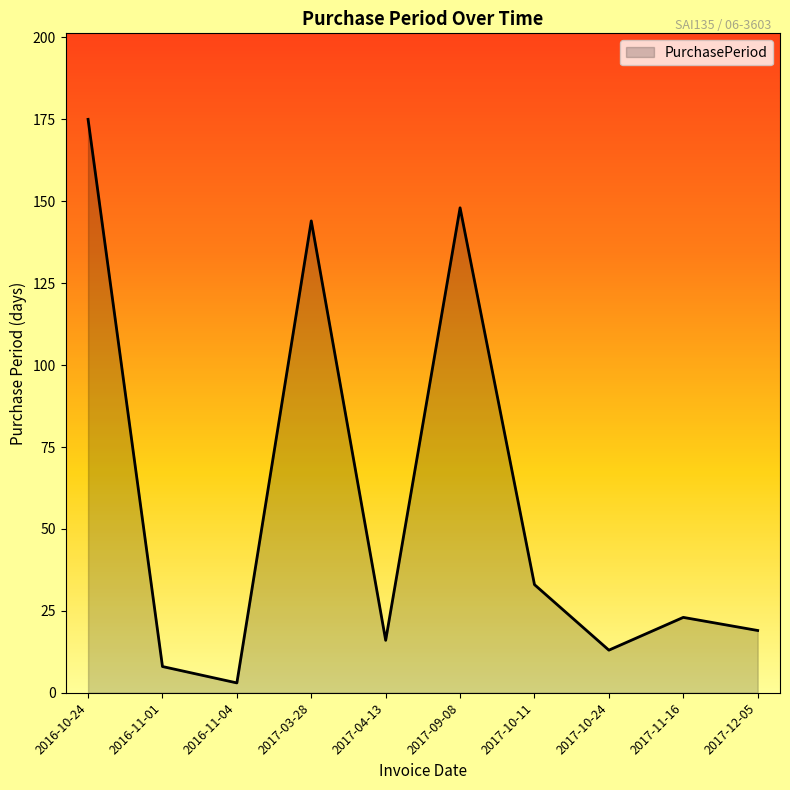

Is it true that the value at 2017-04-13 is 16?

True